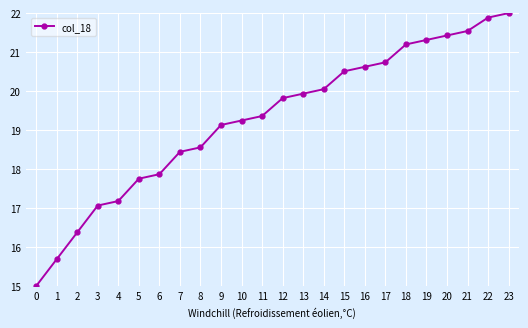

What is the difference between the maximum and second lowest values?

6.3